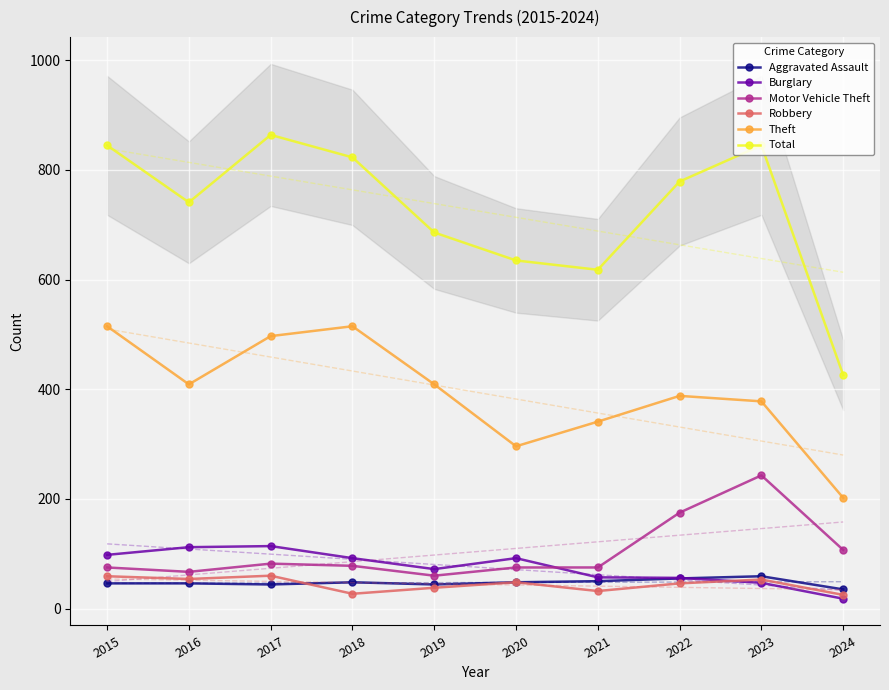

Between 2018 and 2015, which is larger?

2018